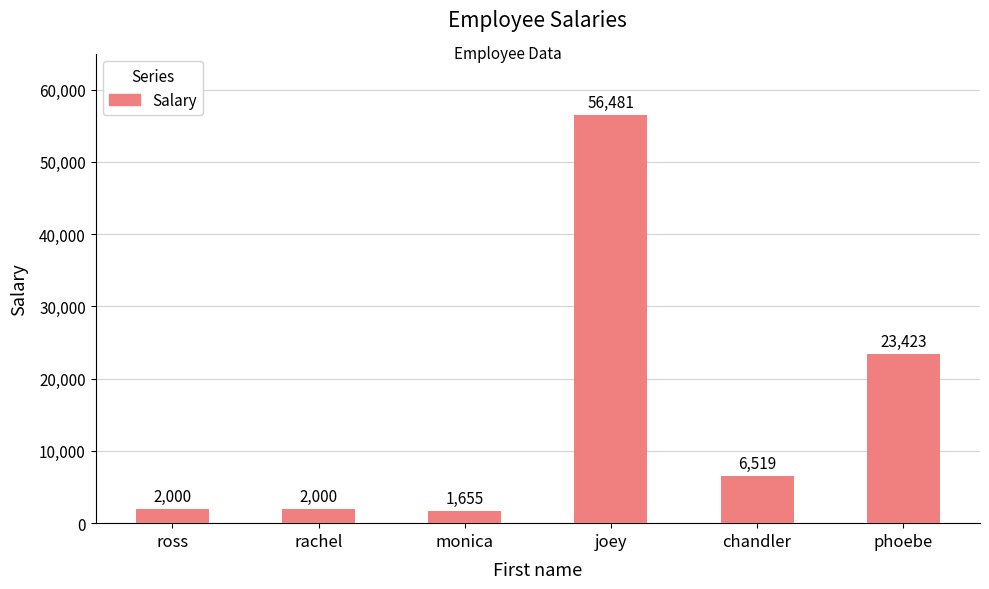

What is the sum of all values?

92078